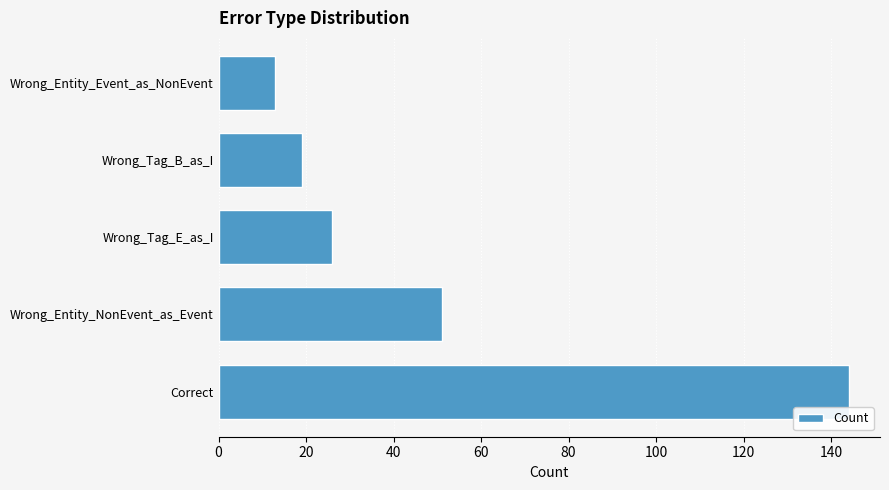

Reading bottom to top, transcribe all the data shown in this chart.

Correct=144	Wrong_Entity_NonEvent_as_Event=51	Wrong_Tag_E_as_I=26	Wrong_Tag_B_as_I=19	Wrong_Entity_Event_as_NonEvent=13